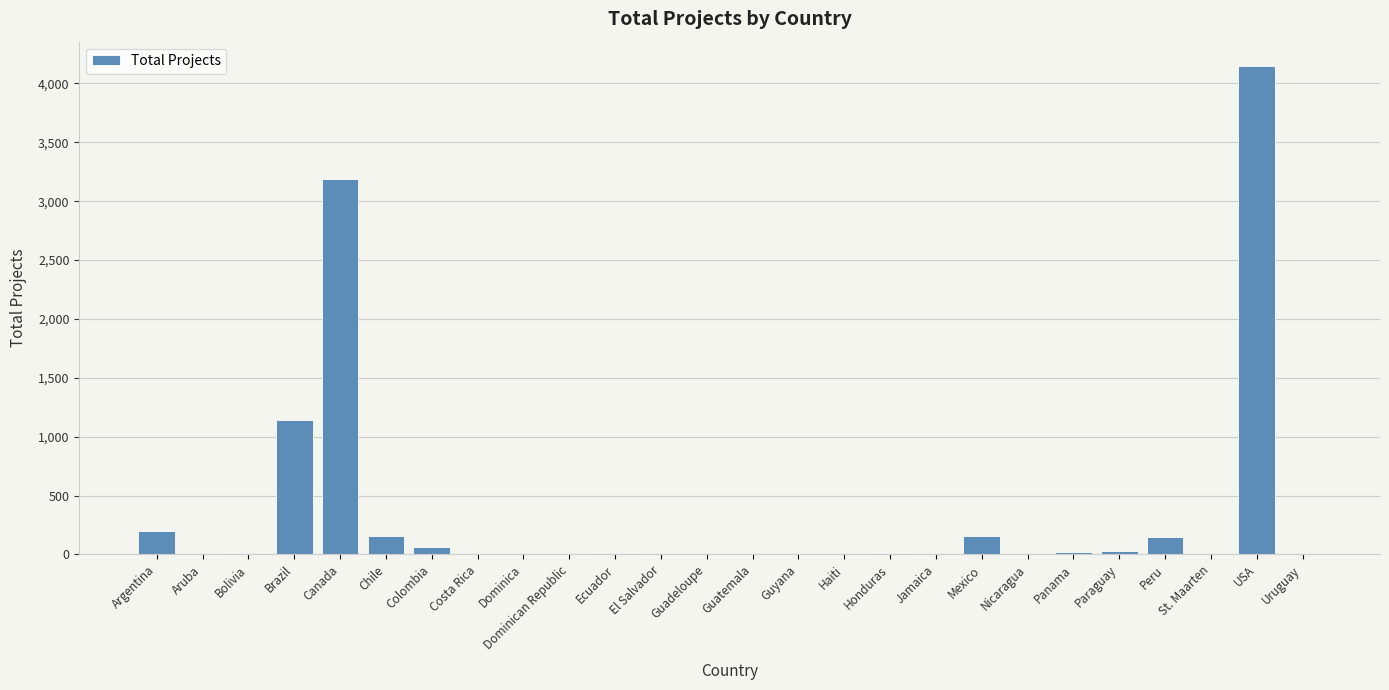

Are the bars horizontal?

No